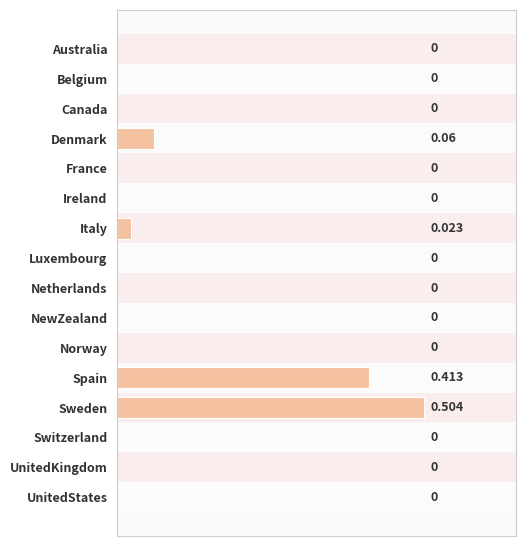

Between Denmark and France, which is larger?

Denmark